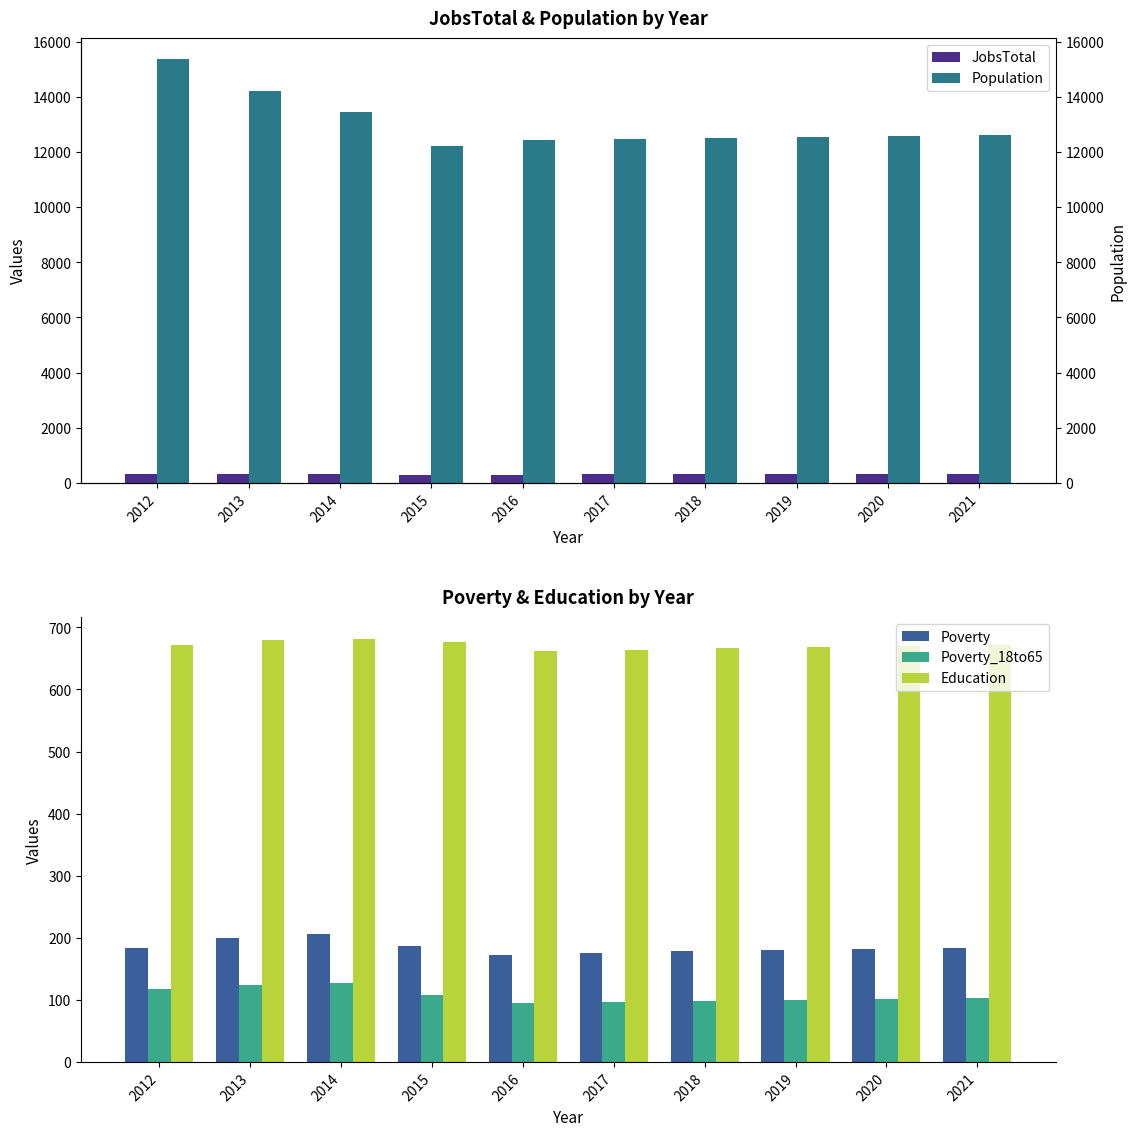

Reading left to right, list all the values displayed in this chart.

JobsTotal: 2012=313	2013=309	2014=305	2015=298	2016=298	2017=300	2018=301	2019=303	2020=304	2021=306
Population: 2012=15370	2013=14235	2014=13461	2015=12234	2016=12429	2017=12476	2018=12511	2019=12546	2020=12580	2021=12615
Poverty: 2012=184	2013=200	2014=206	2015=186	2016=173	2017=176	2018=178	2019=180	2020=182	2021=184
Poverty_18to65: 2012=118	2013=124	2014=127	2015=108	2016=95	2017=97	2018=98	2019=100	2020=101	2021=103
Education: 2012=672	2013=680	2014=682	2015=677	2016=662	2017=664	2018=666	2019=668	2020=670	2021=672